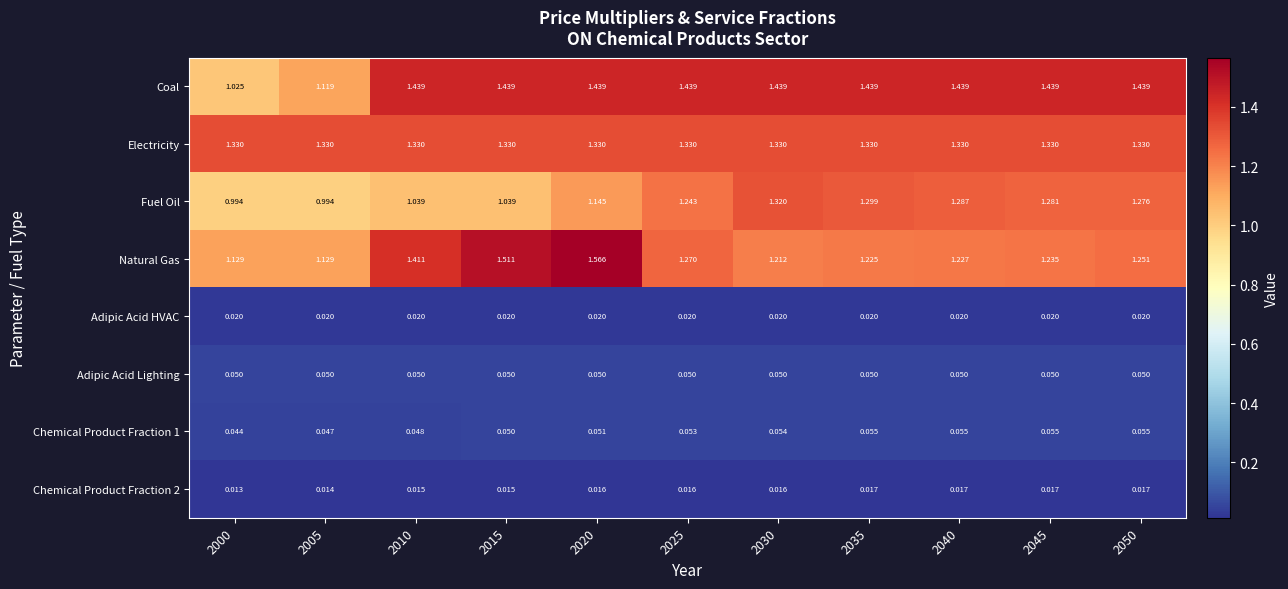

Which category has the highest value across all series?

2020